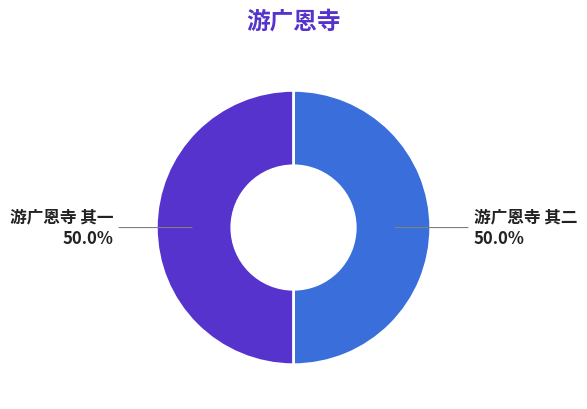

Combined, do 游广恩寺 其二 and 游广恩寺 其一 account for over 50%?

Yes